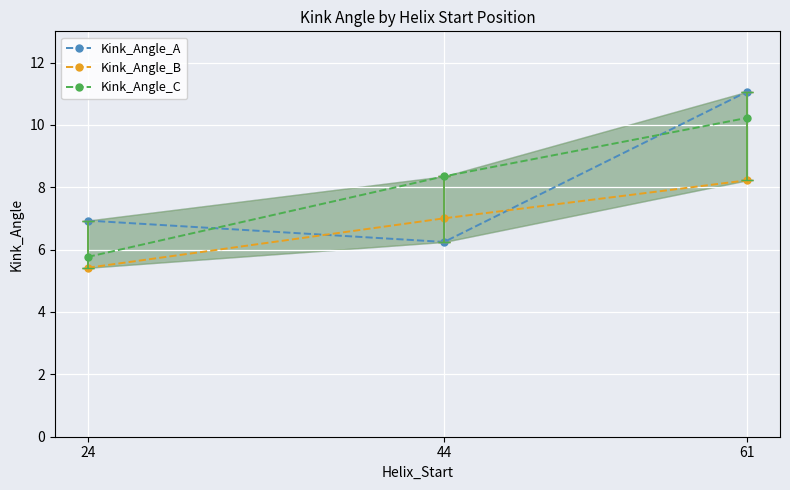

The Kink_Angle_A series shows 6.2 at 44. True or false?

True